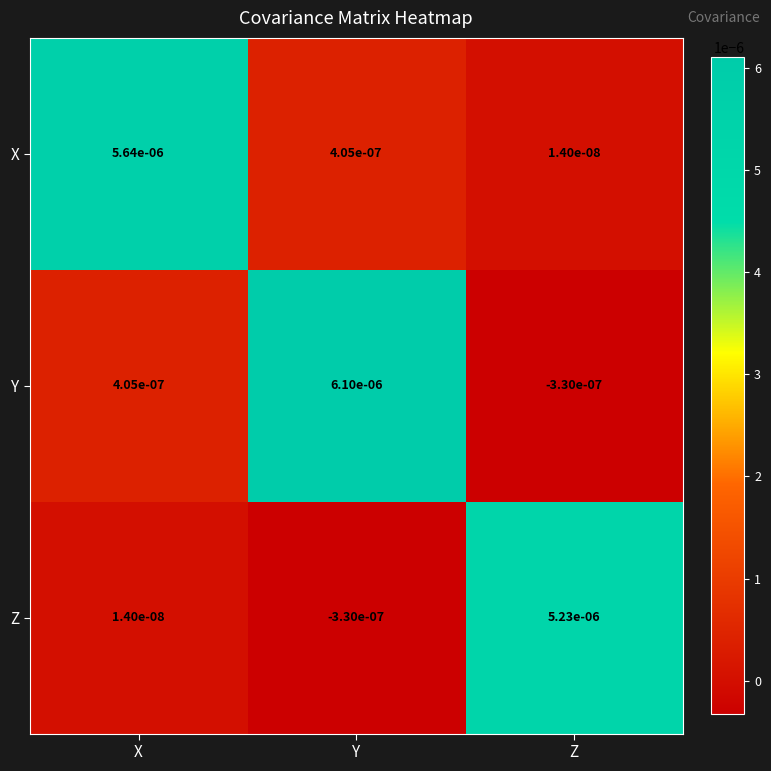

At which label does Y first exceed 0?

X